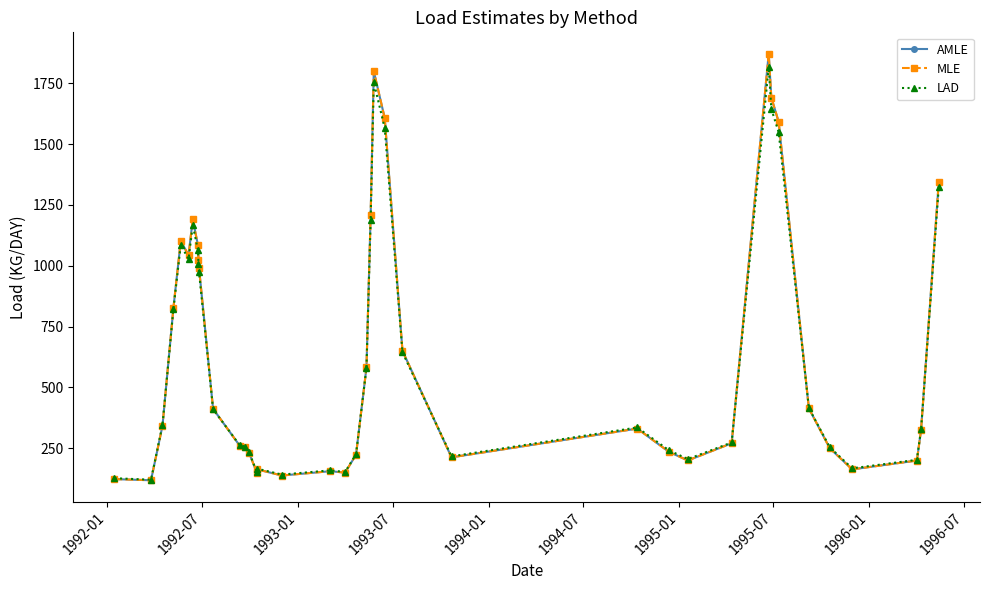

What are all the series names shown in the legend?

AMLE, MLE, LAD